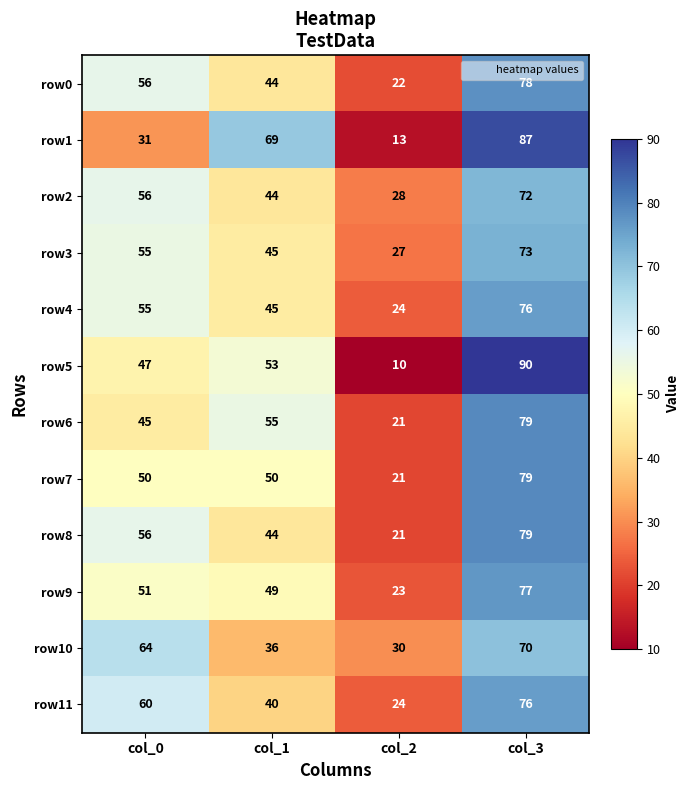

Rank the categories by row10 value from lowest to highest.

col_2, col_1, col_0, col_3